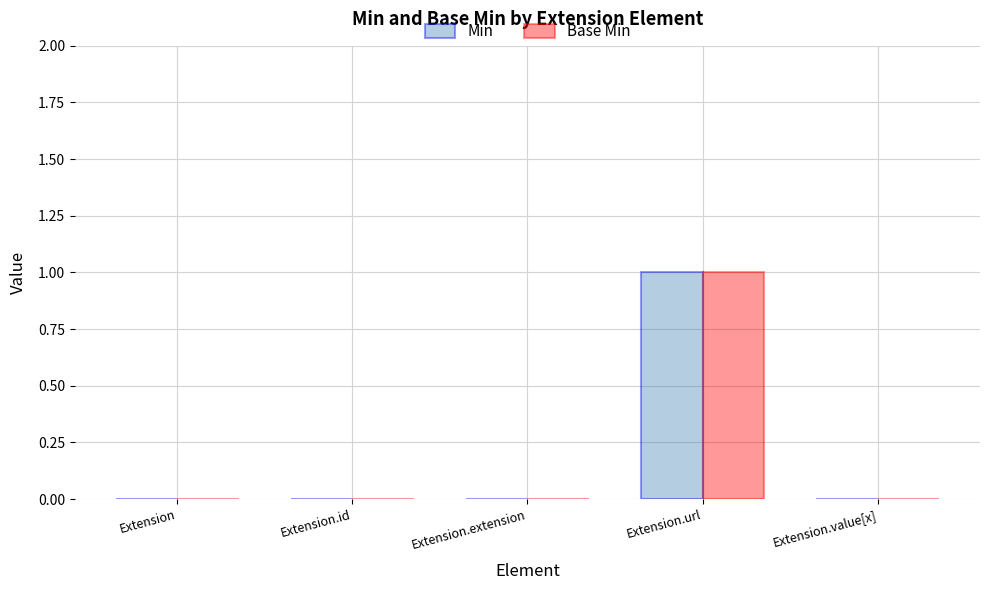

How many groups of bars are there?

5